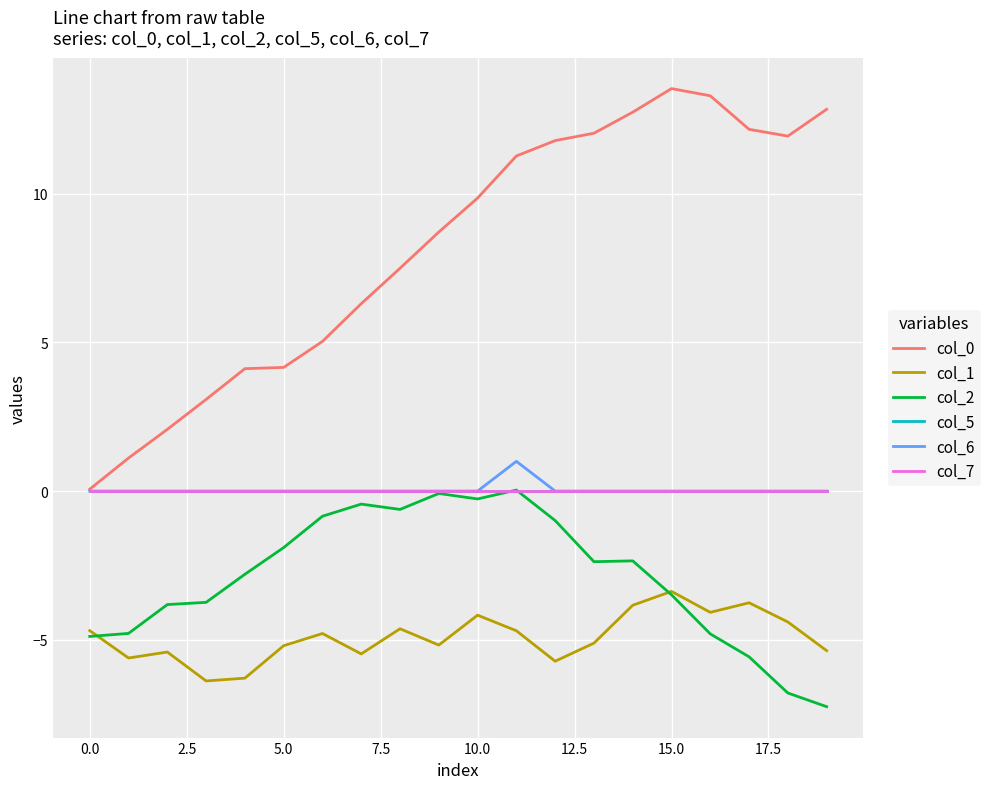

Is this an area chart (filled region under the line)?

No